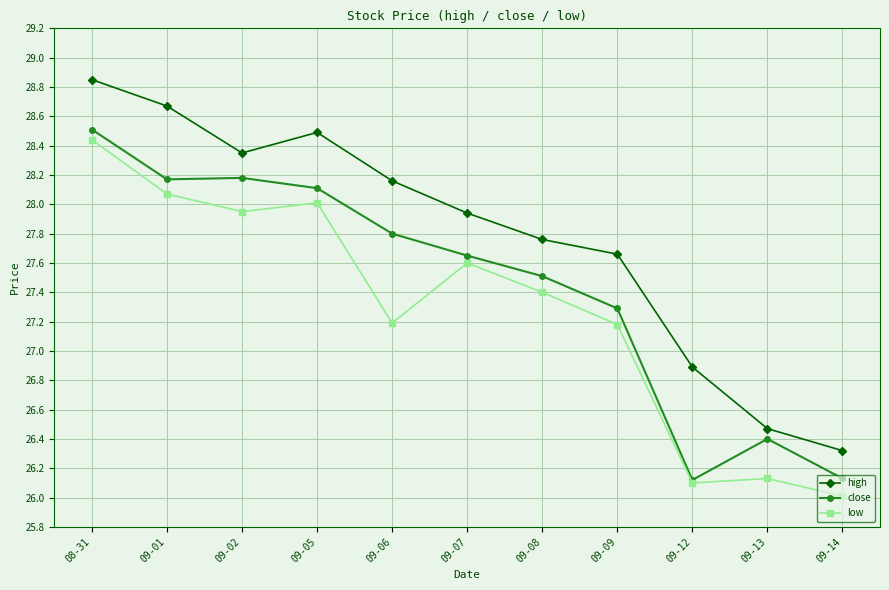

What is the value of the high point at the 11th from the left?

26.3